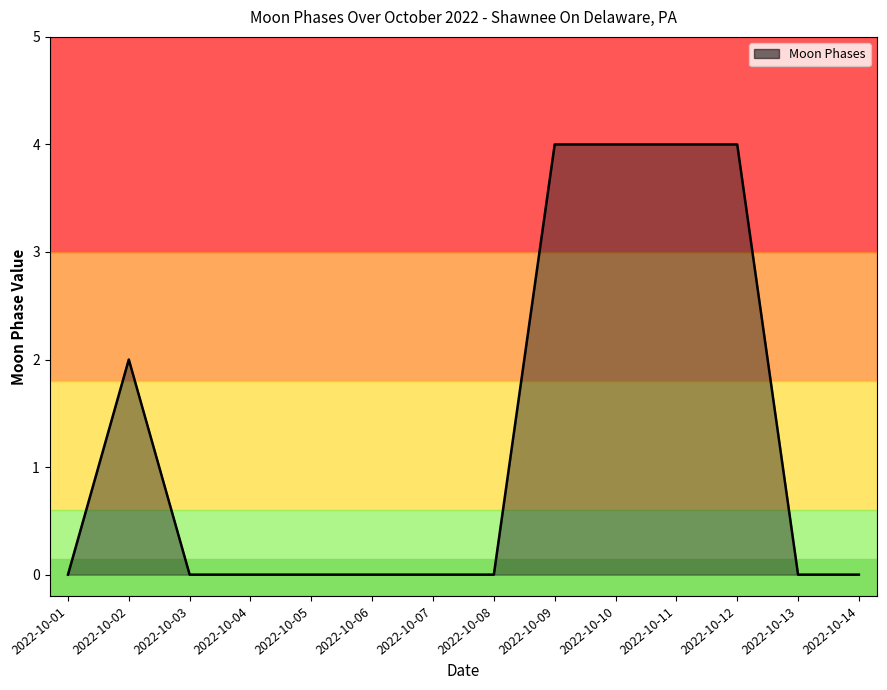

The chart shows a value of -2 at 2022-10-08. True or false?

False